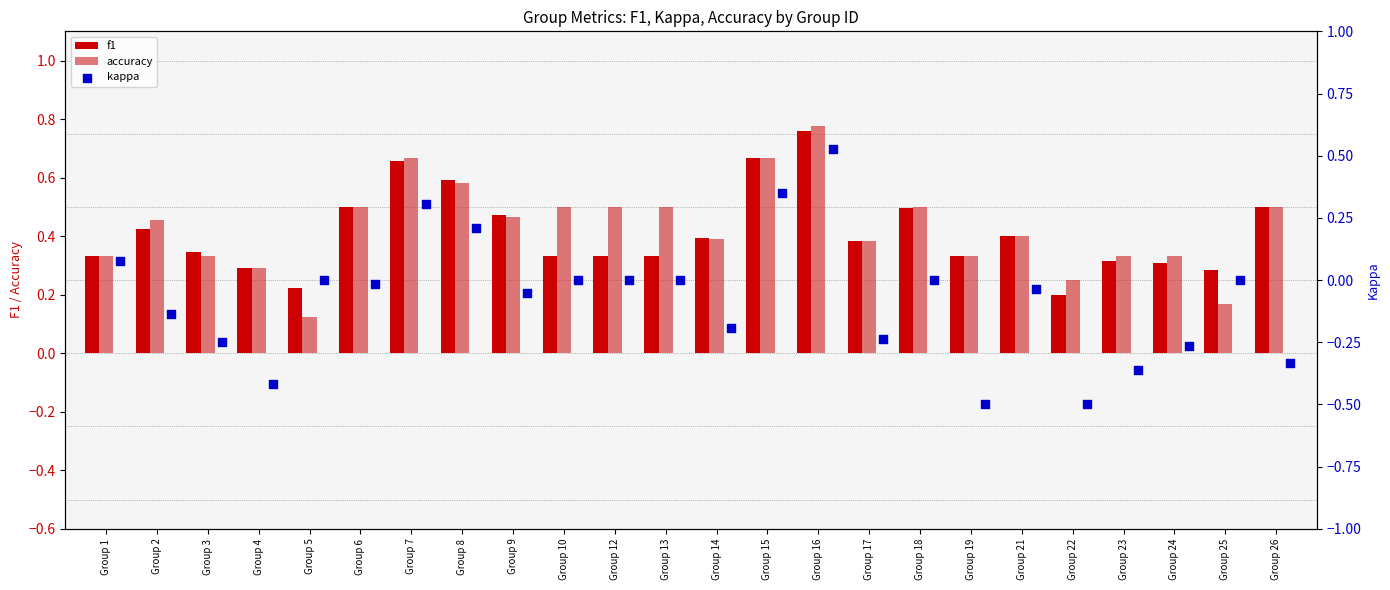

Is the value of accuracy at Group 16 greater than the value of f1 at Group 9?

Yes